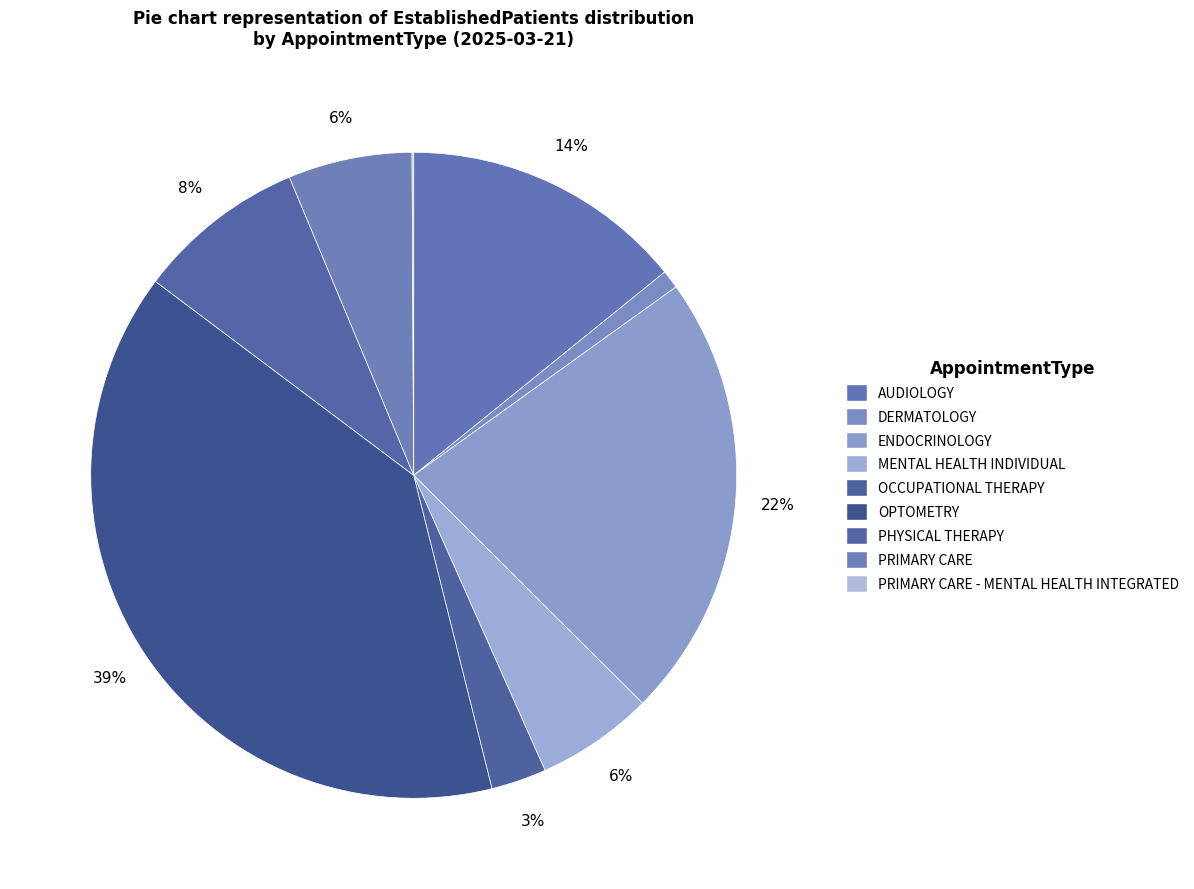

To the nearest percent, what is the difference between the ENDOCRINOLOGY and OPTOMETRY slice percentages?

17%